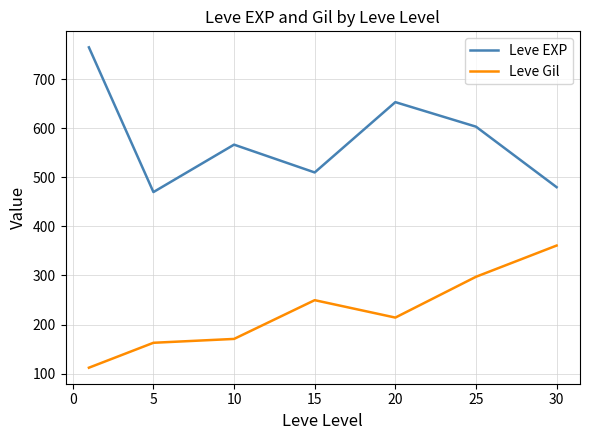

How many lines are shown in the chart?

2